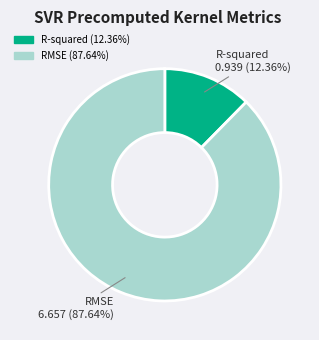

The RMSE slice represents 95% of the pie. True or false?

False